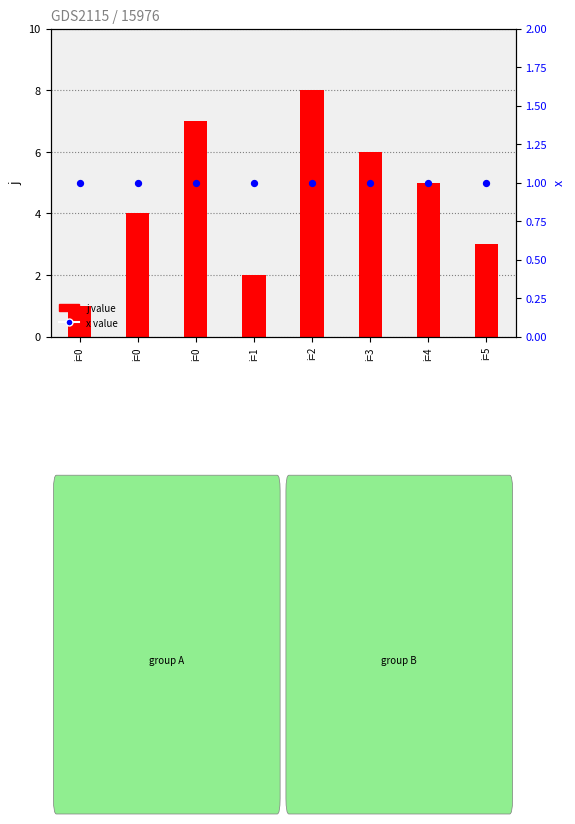

Which series contains the highest Y value?

j value